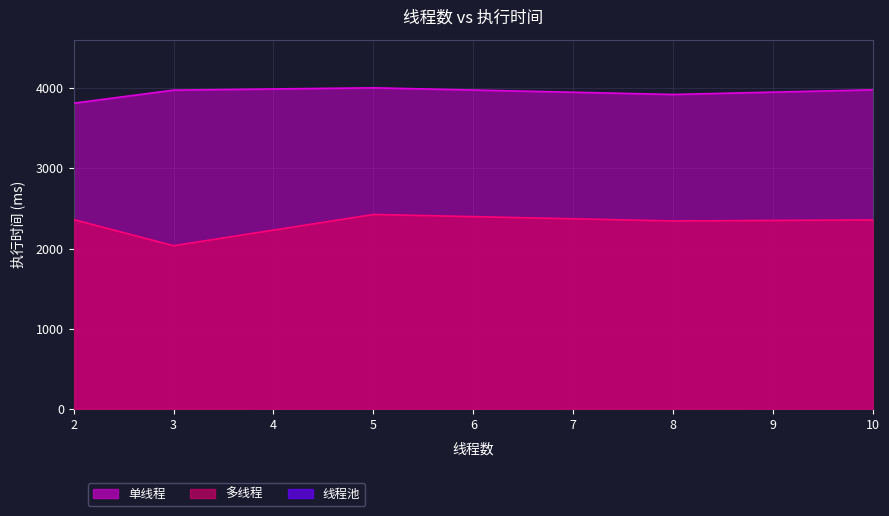

How many lines are shown in the chart?

2